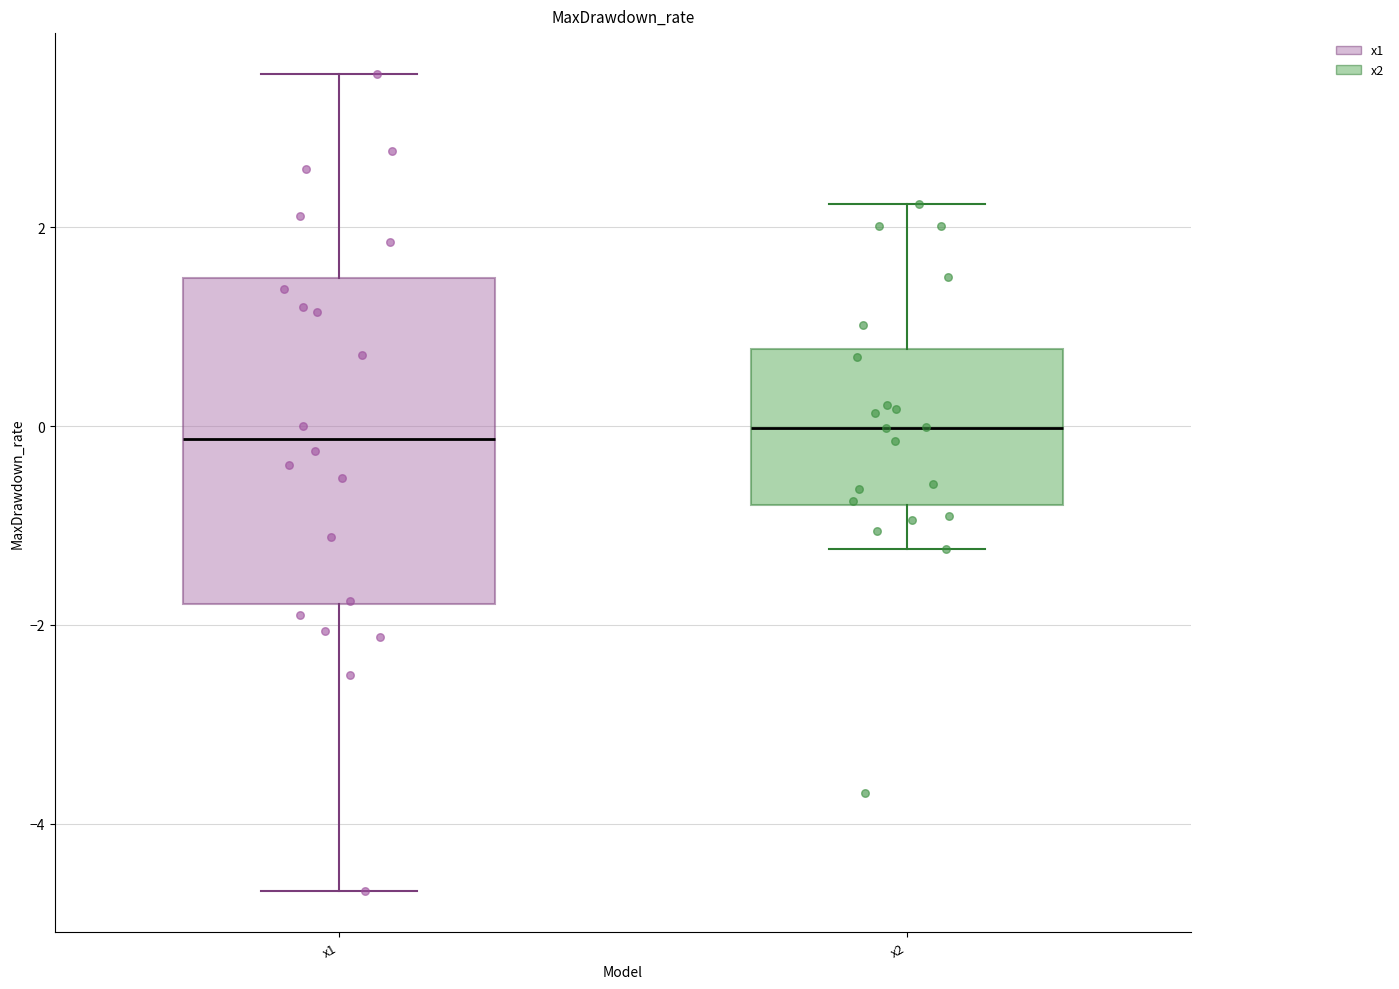

Reading left to right, transcribe this box plot: for each box, give where its median line is, the range the box spans, and where its two whiskers end, as read against the y-axis. The values are not printed on the chart, so give them approximately, as read against the axis.

x1: median -0.2, box -1.8 to 1.4, whiskers -4.6 to 3.6
x2: median 0.0, box -0.8 to 0.8, whiskers -1.2 to 2.2